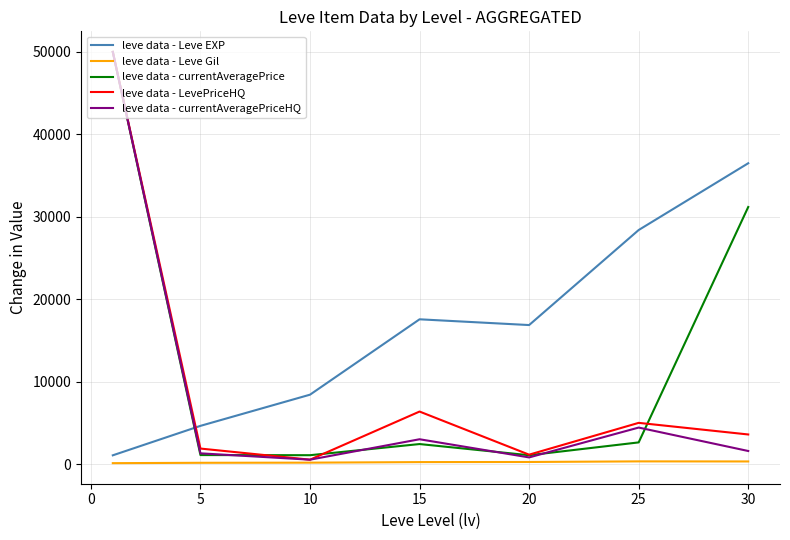

How many interior local peaks does the leve data - currentAveragePriceHQ series have?

2